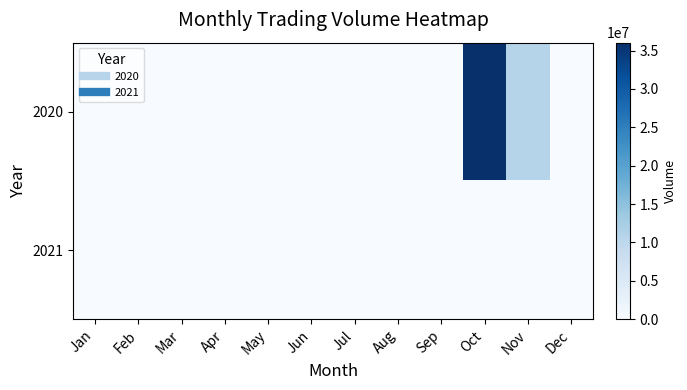

Which series has the widest spread of values?

2020